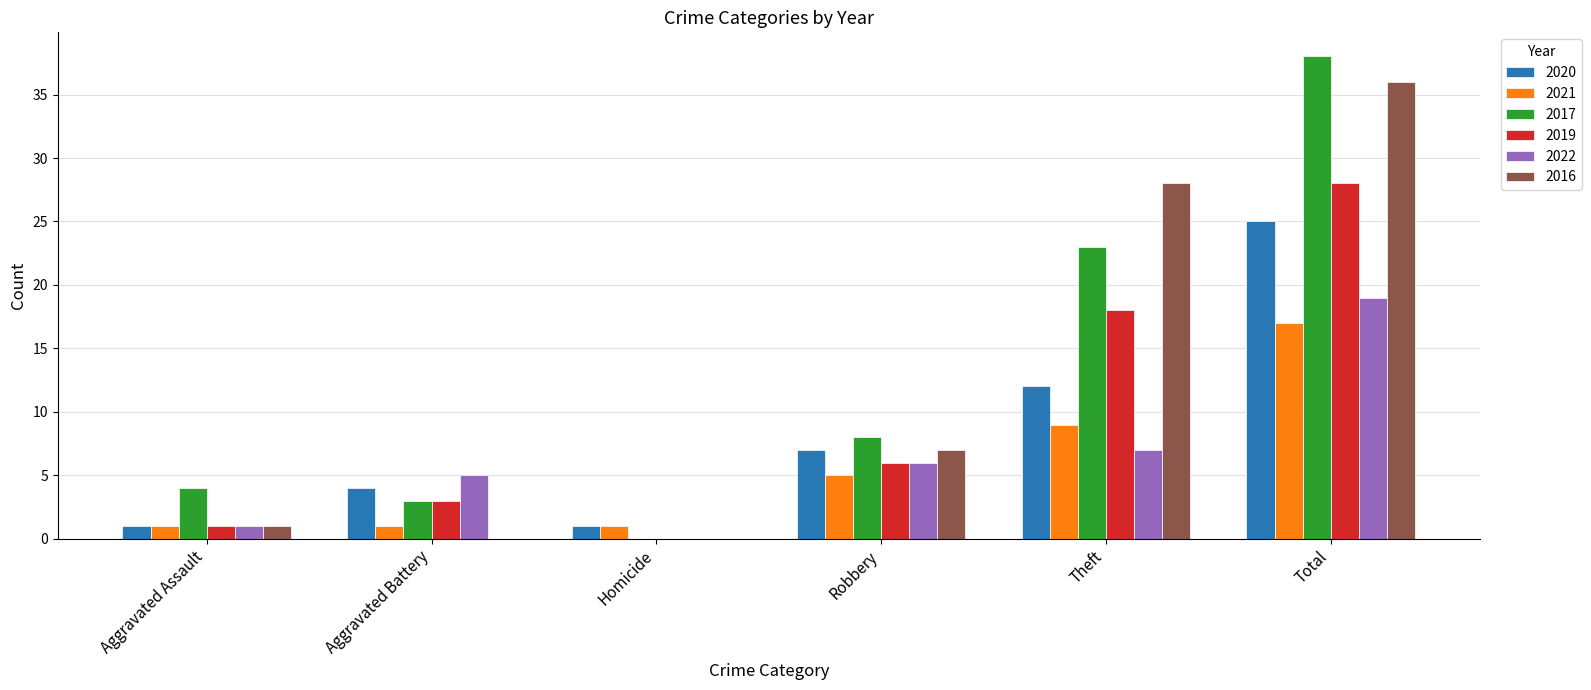

How many distinct data groups are displayed?

6